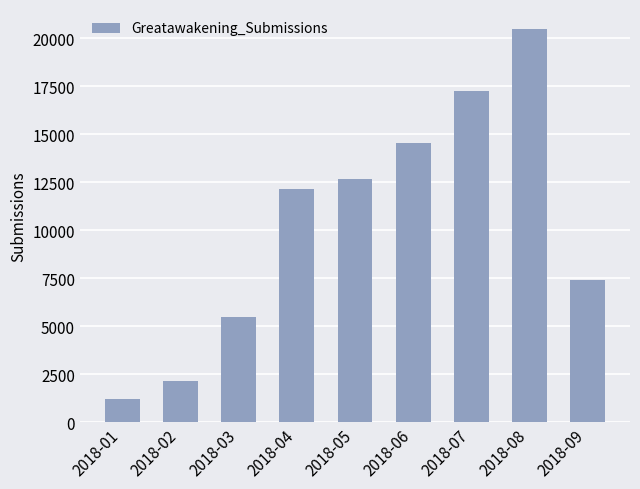

Which category has the highest value across all series?

2018-08